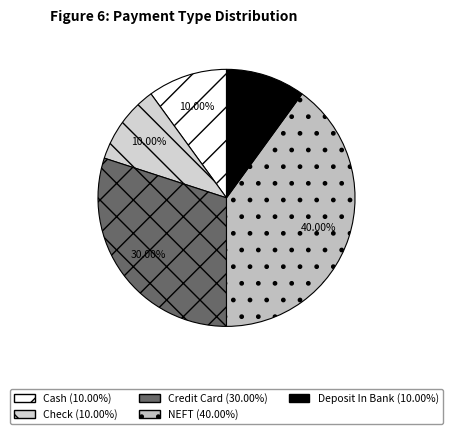

Count the number of slices in the pie.

5